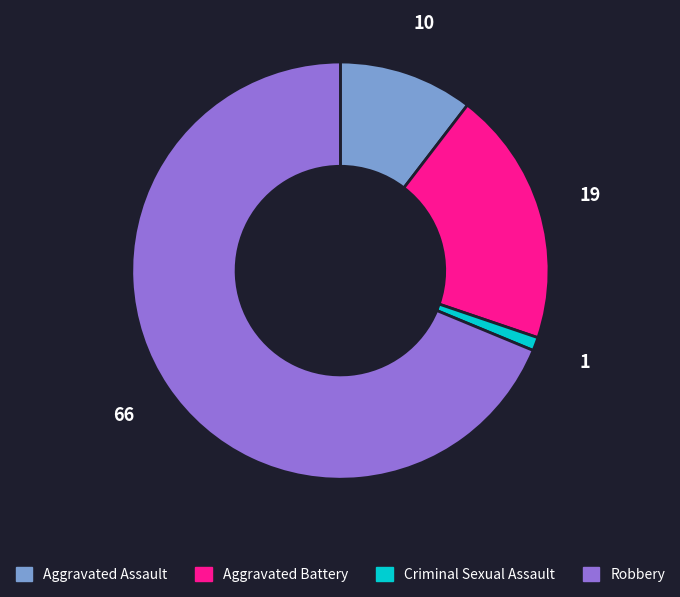

Does Aggravated Battery represent more than half of the total?

No